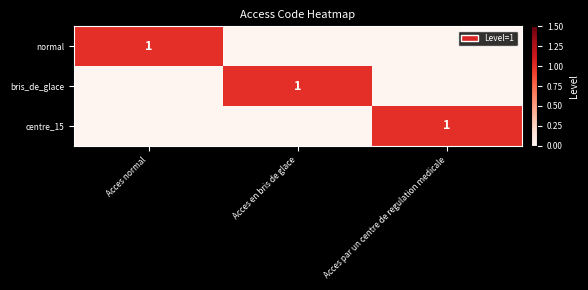

Is it true that bris_de_glace equals 0 at Acces en bris de glace?

False